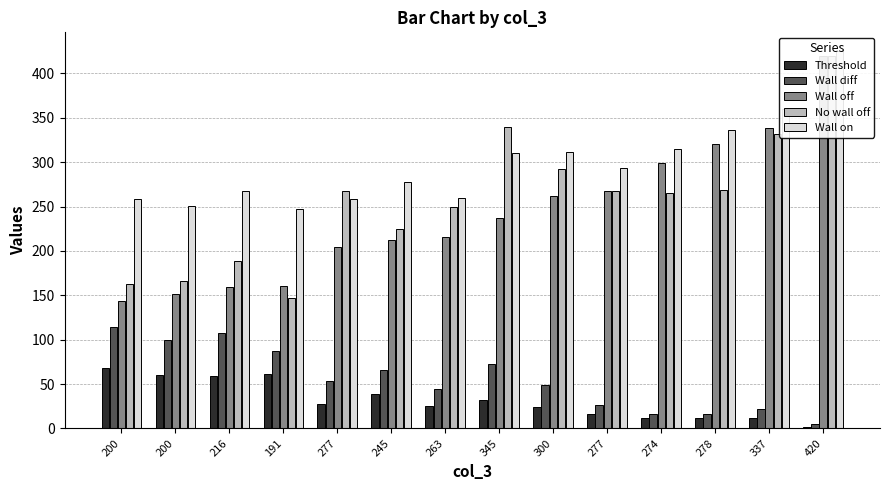

Is it true that Threshold equals 24.4 at 300?

True